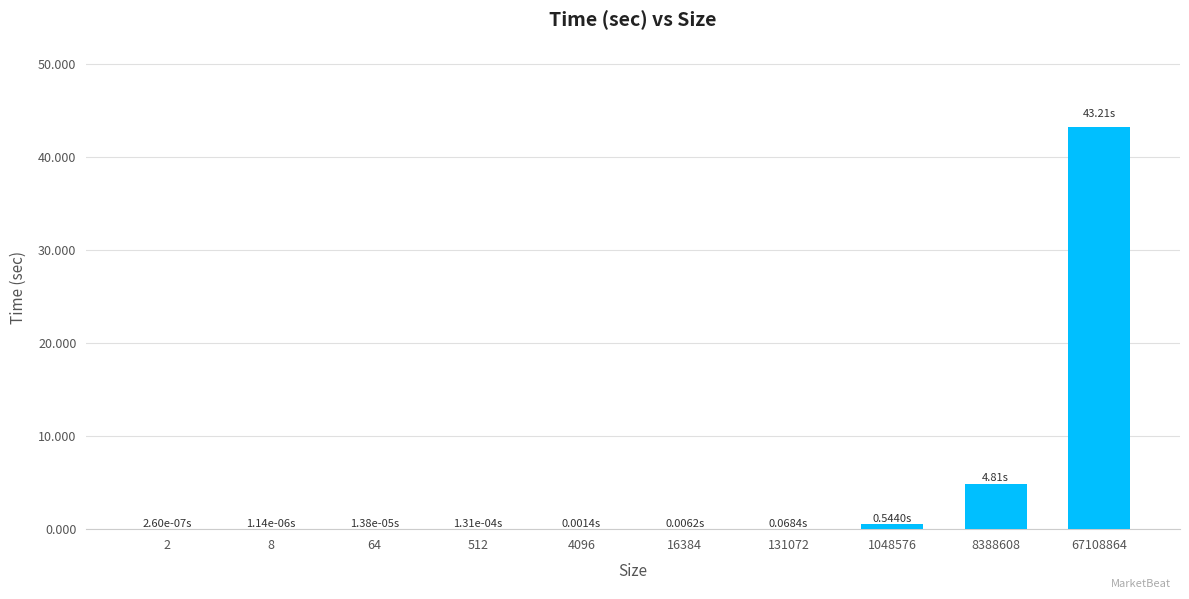

What is the sum of all values?

48.6